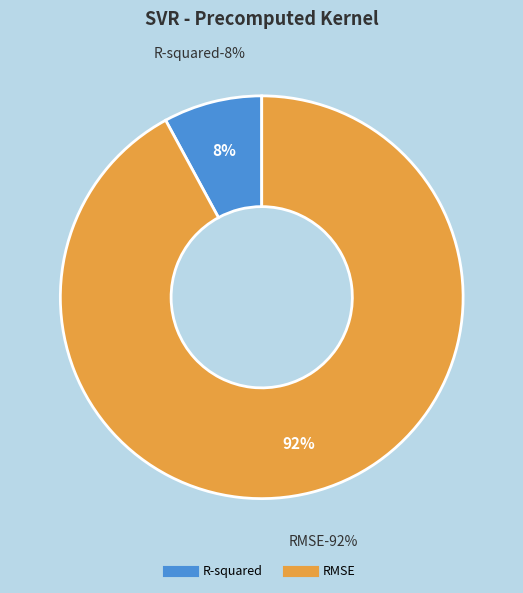

Count the number of slices in the pie.

2